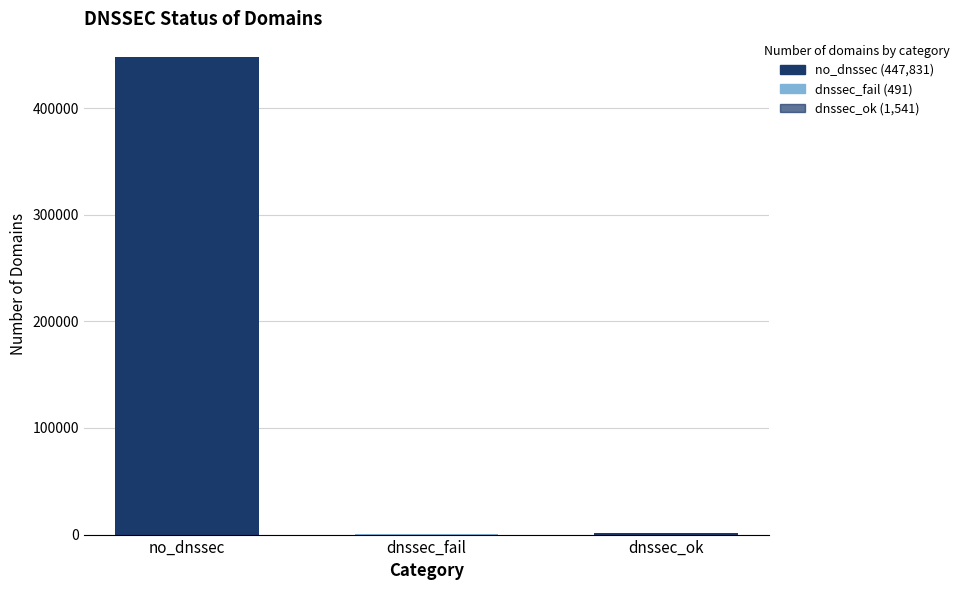

What is the sum of the values at dnssec_fail and dnssec_ok?

2032